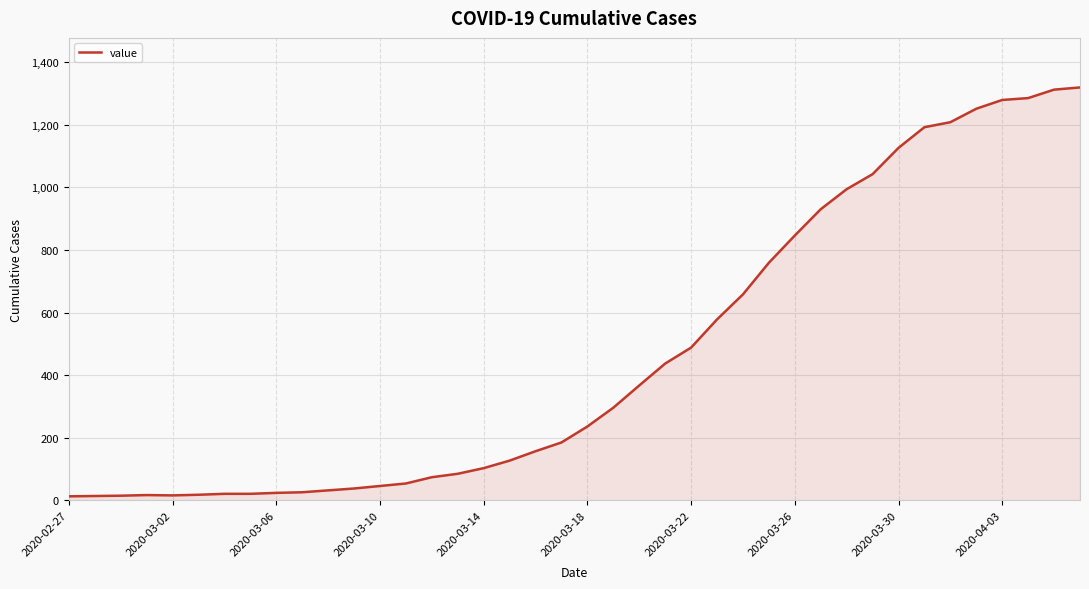

What is the difference between the maximum and minimum values?

1306